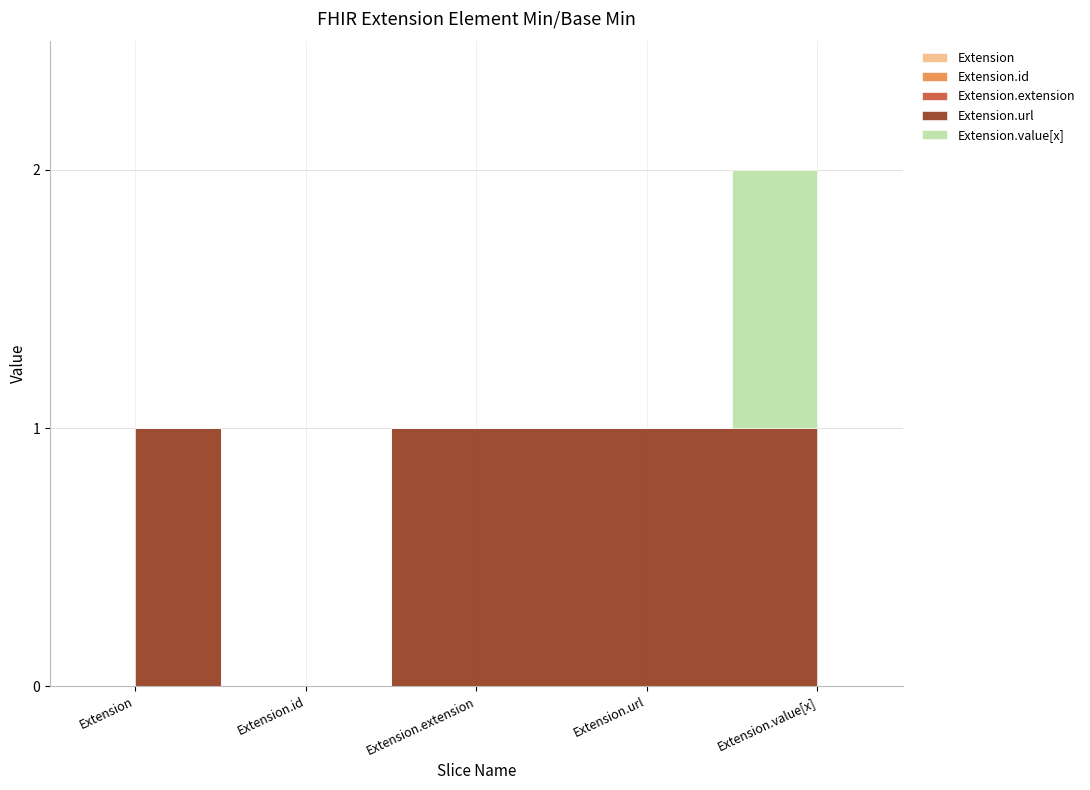

Which series changed the most between Extension.extension and Extension.url?

Extension